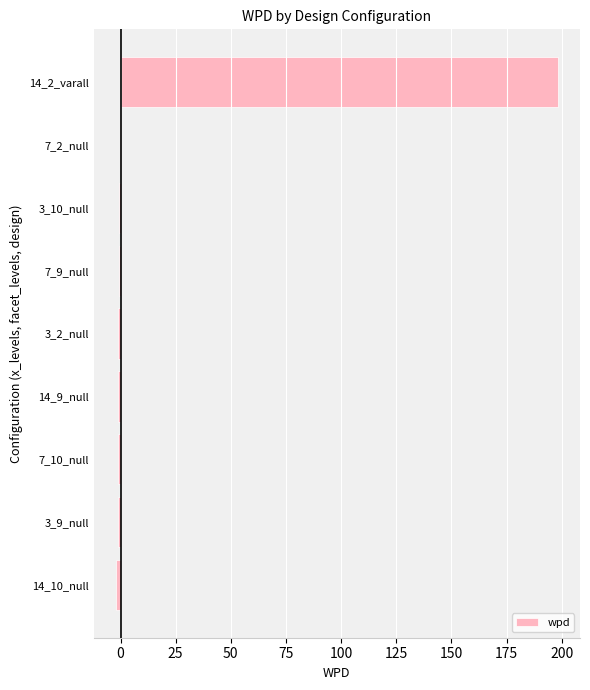

At which category does the chart reach its peak across all series?

14_2_varall